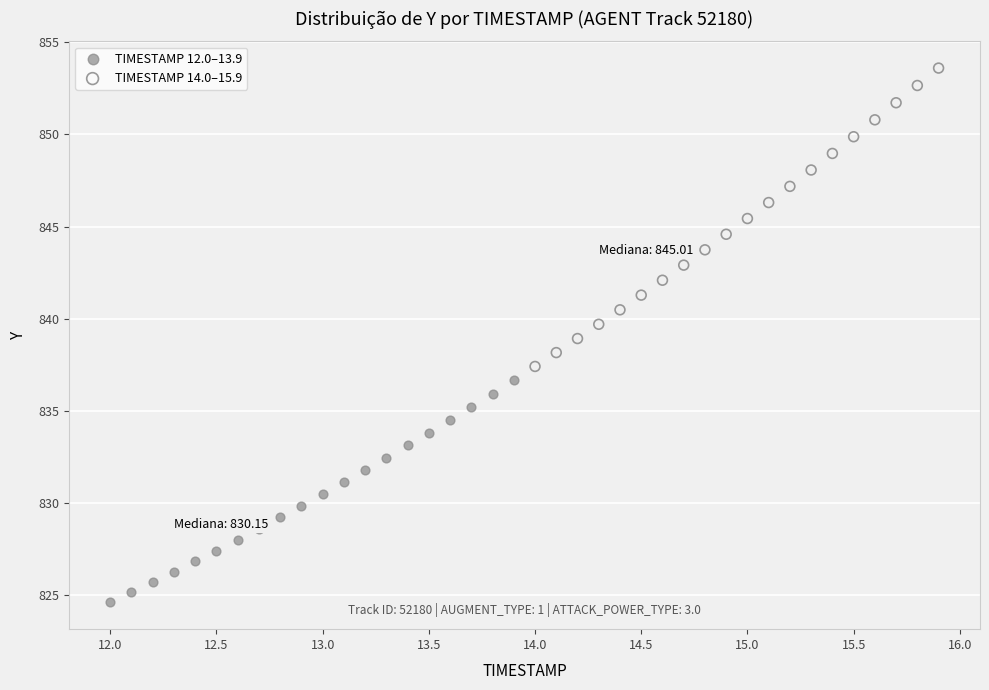

Which series reaches the minimum Y coordinate?

TIMESTAMP 12.0–13.9